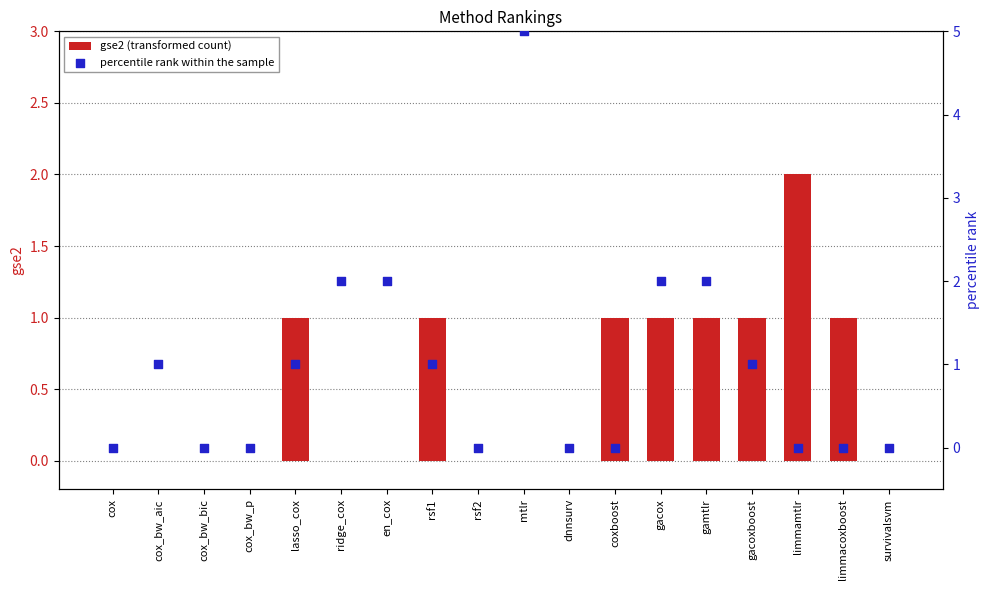

Is the value of percentile rank within the sample at cox_bw_bic greater than the value of gse2 (transformed count) at cox_bw_aic?

No